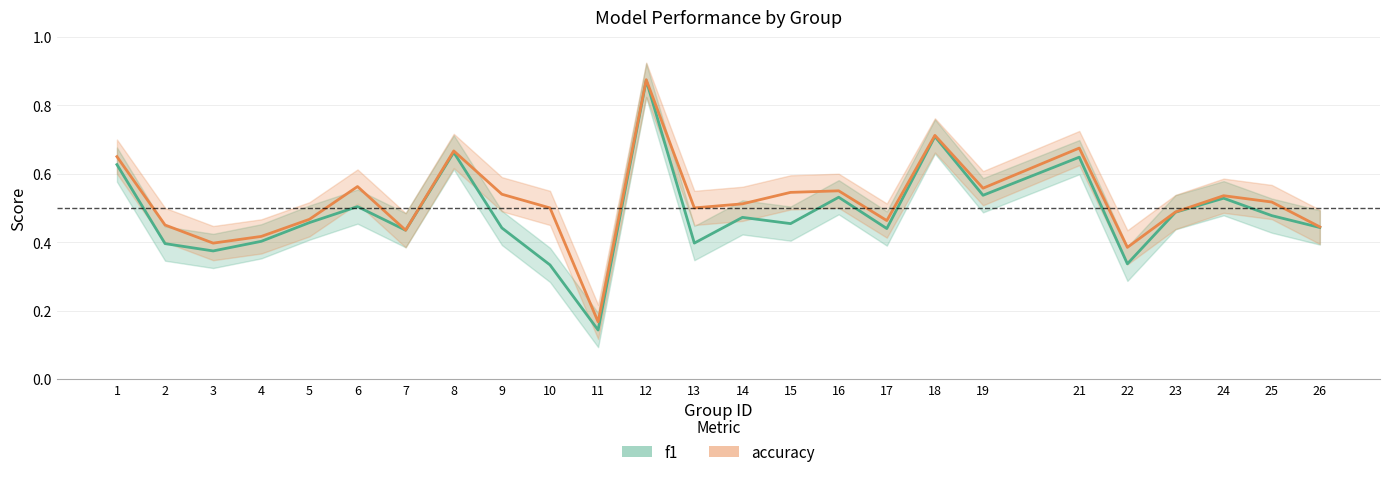

What is the value of the f1 point at the 3rd from the left?

0.4